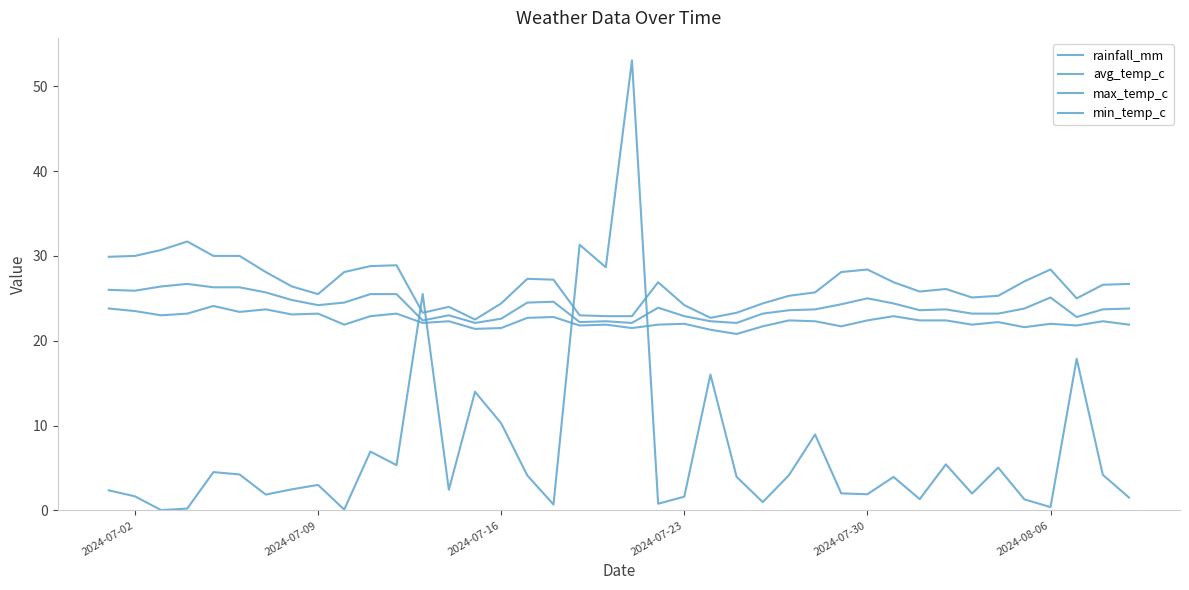

What is the difference between the maximum and second lowest values in the max_temp_c series?

9.0